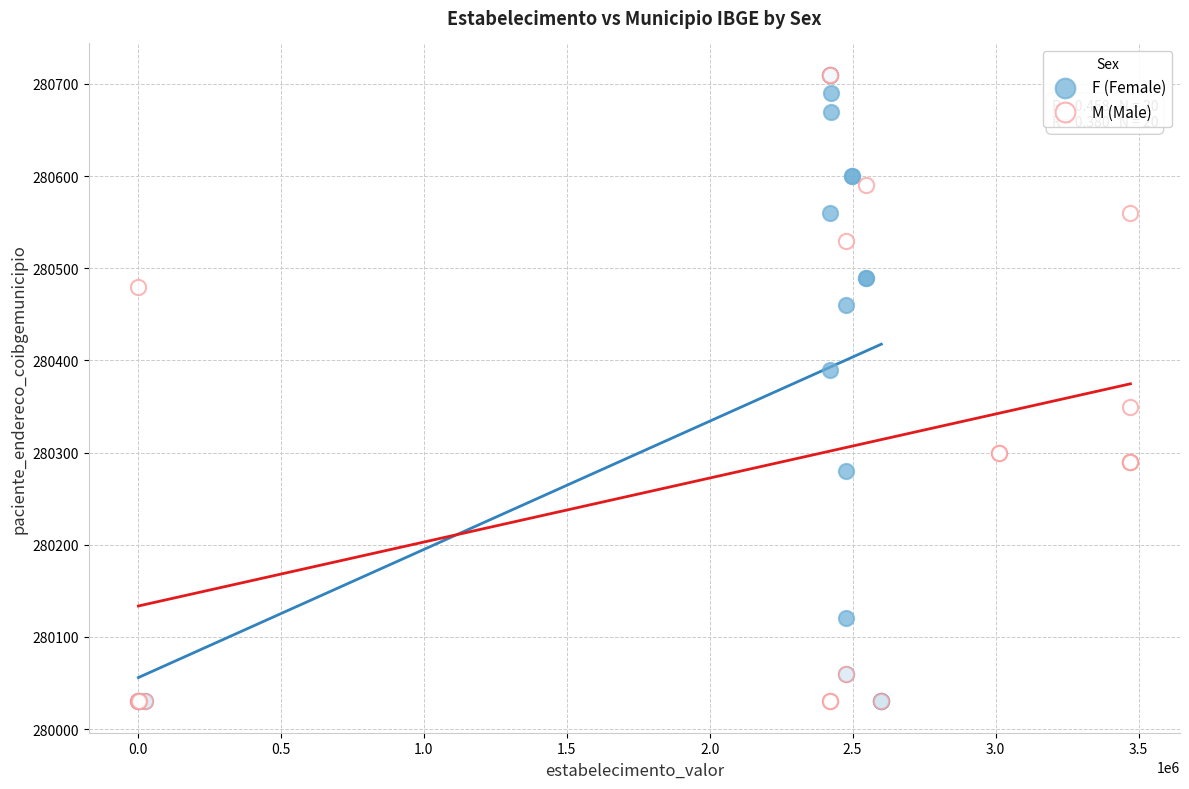

What are all the series names shown in the legend?

F (Female), M (Male)